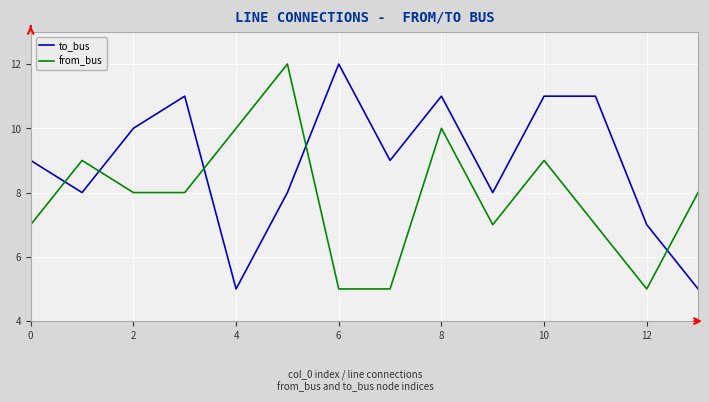

How many categories are shown in the chart?

14